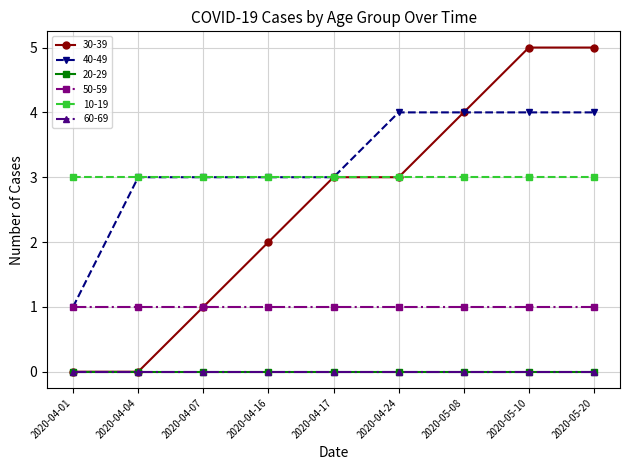

At 2020-04-01, list the series in order from largest to smallest.

10-19, 40-49, 50-59, 30-39, 20-29, 60-69